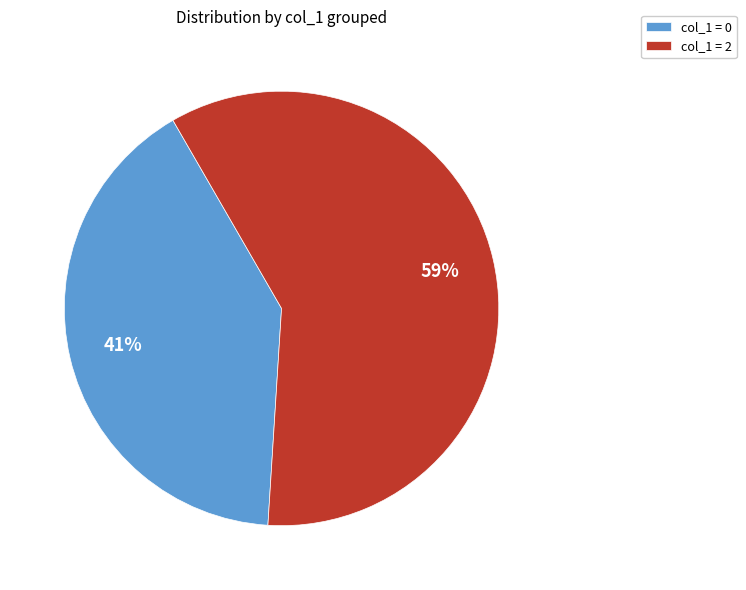

What is the ratio of the value at col_1 = 0 to the value at col_1 = 2?

0.7